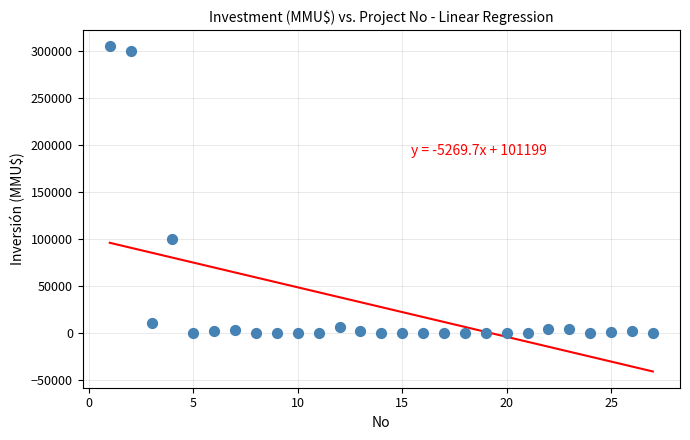

What Y value in the scatter plot is closest to 152500?

100320